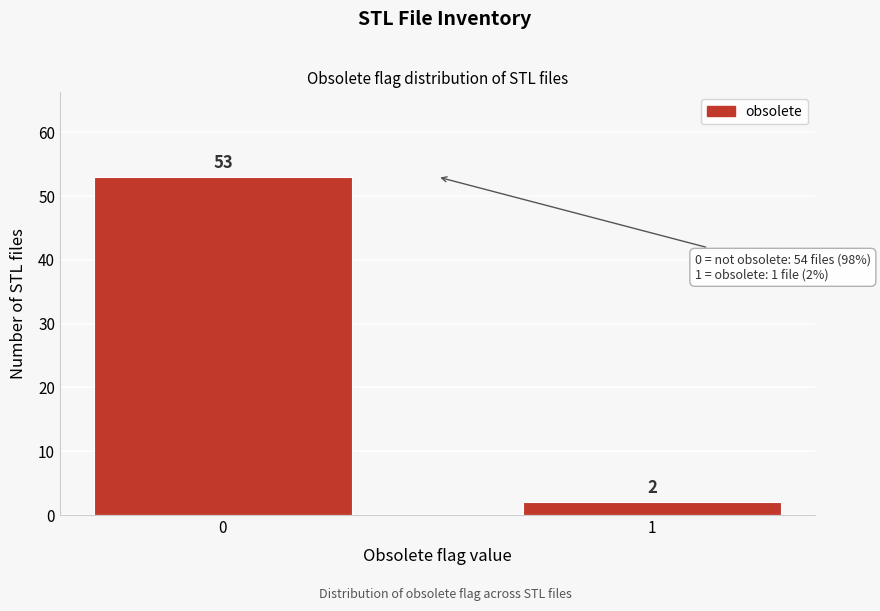

Reading right to left, transcribe all the data shown in this chart.

1=2	0=53